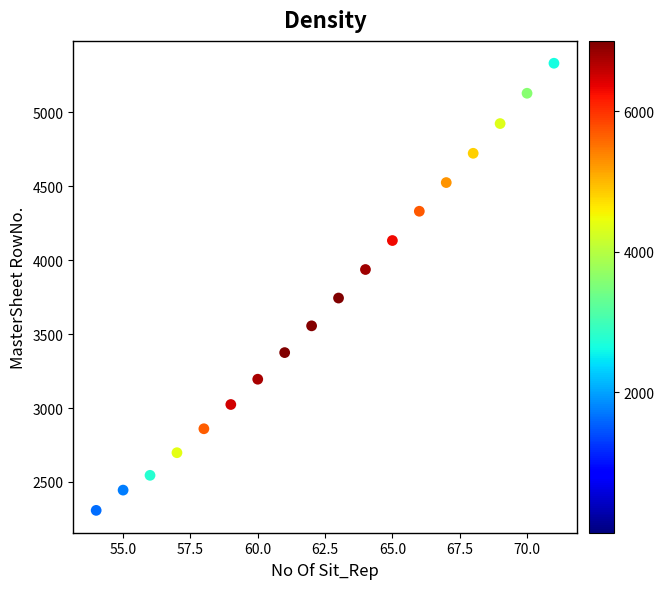

What is the range of X values (max minus min)?

17